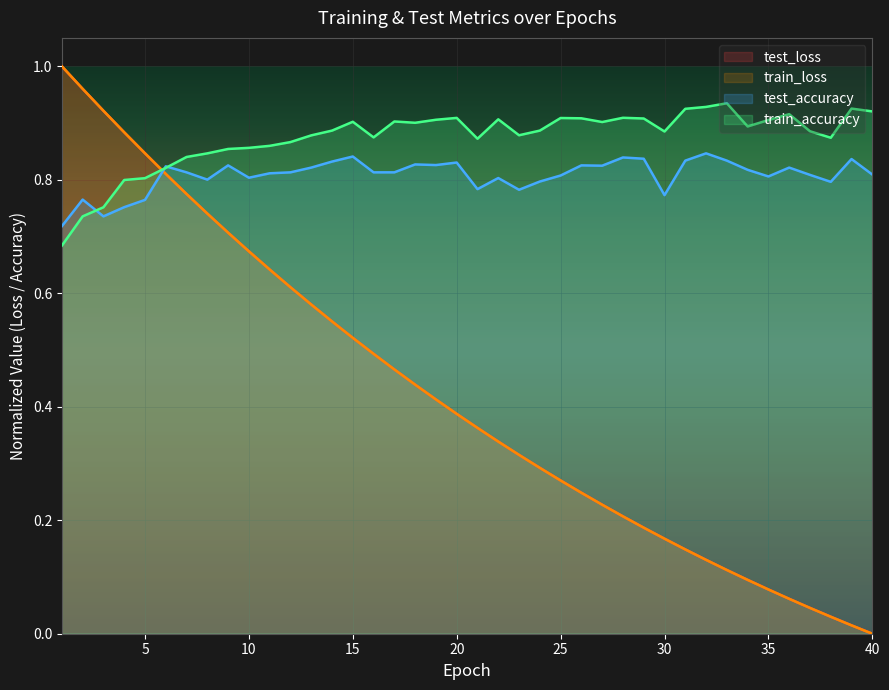

Reading left to right, transcribe all the data shown in this chart.

test_accuracy: 1=0.7	2=0.8	3=0.7	4=0.8	5=0.8	6=0.8	7=0.8	8=0.8	9=0.8	10=0.8	11=0.8	12=0.8	13=0.8	14=0.8	15=0.8	16=0.8	17=0.8	18=0.8	19=0.8	20=0.8	21=0.8	22=0.8	23=0.8	24=0.8	25=0.8	26=0.8	27=0.8	28=0.8	29=0.8	30=0.8	31=0.8	32=0.8	33=0.8	34=0.8	35=0.8	36=0.8	37=0.8	38=0.8	39=0.8	40=0.8
test_loss: 1=1.0	2=1.0	3=0.9	4=0.9	5=0.8	6=0.8	7=0.8	8=0.7	9=0.7	10=0.7	11=0.6	12=0.6	13=0.6	14=0.6	15=0.5	16=0.5	17=0.5	18=0.4	19=0.4	20=0.4	21=0.4	22=0.3	23=0.3	24=0.3	25=0.3	26=0.2	27=0.2	28=0.2	29=0.2	30=0.2	31=0.1	32=0.1	33=0.1	34=0.1	35=0.1	36=0.1	37=0.0	38=0.0	39=0.0	40=0.0
train_accuracy: 1=0.7	2=0.7	3=0.8	4=0.8	5=0.8	6=0.8	7=0.8	8=0.8	9=0.9	10=0.9	11=0.9	12=0.9	13=0.9	14=0.9	15=0.9	16=0.9	17=0.9	18=0.9	19=0.9	20=0.9	21=0.9	22=0.9	23=0.9	24=0.9	25=0.9	26=0.9	27=0.9	28=0.9	29=0.9	30=0.9	31=0.9	32=0.9	33=0.9	34=0.9	35=0.9	36=0.9	37=0.9	38=0.9	39=0.9	40=0.9
train_loss: 1=1.0	2=1.0	3=0.9	4=0.9	5=0.8	6=0.8	7=0.8	8=0.7	9=0.7	10=0.7	11=0.6	12=0.6	13=0.6	14=0.6	15=0.5	16=0.5	17=0.5	18=0.4	19=0.4	20=0.4	21=0.4	22=0.3	23=0.3	24=0.3	25=0.3	26=0.2	27=0.2	28=0.2	29=0.2	30=0.2	31=0.1	32=0.1	33=0.1	34=0.1	35=0.1	36=0.1	37=0.0	38=0.0	39=0.0	40=0.0